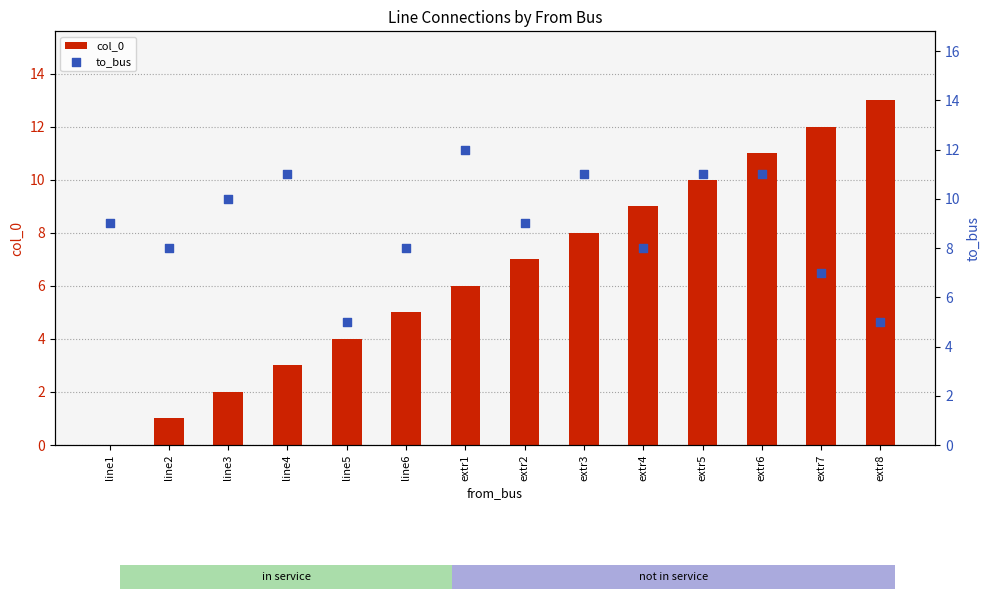

What are all the series names shown in the legend?

col_0, to_bus